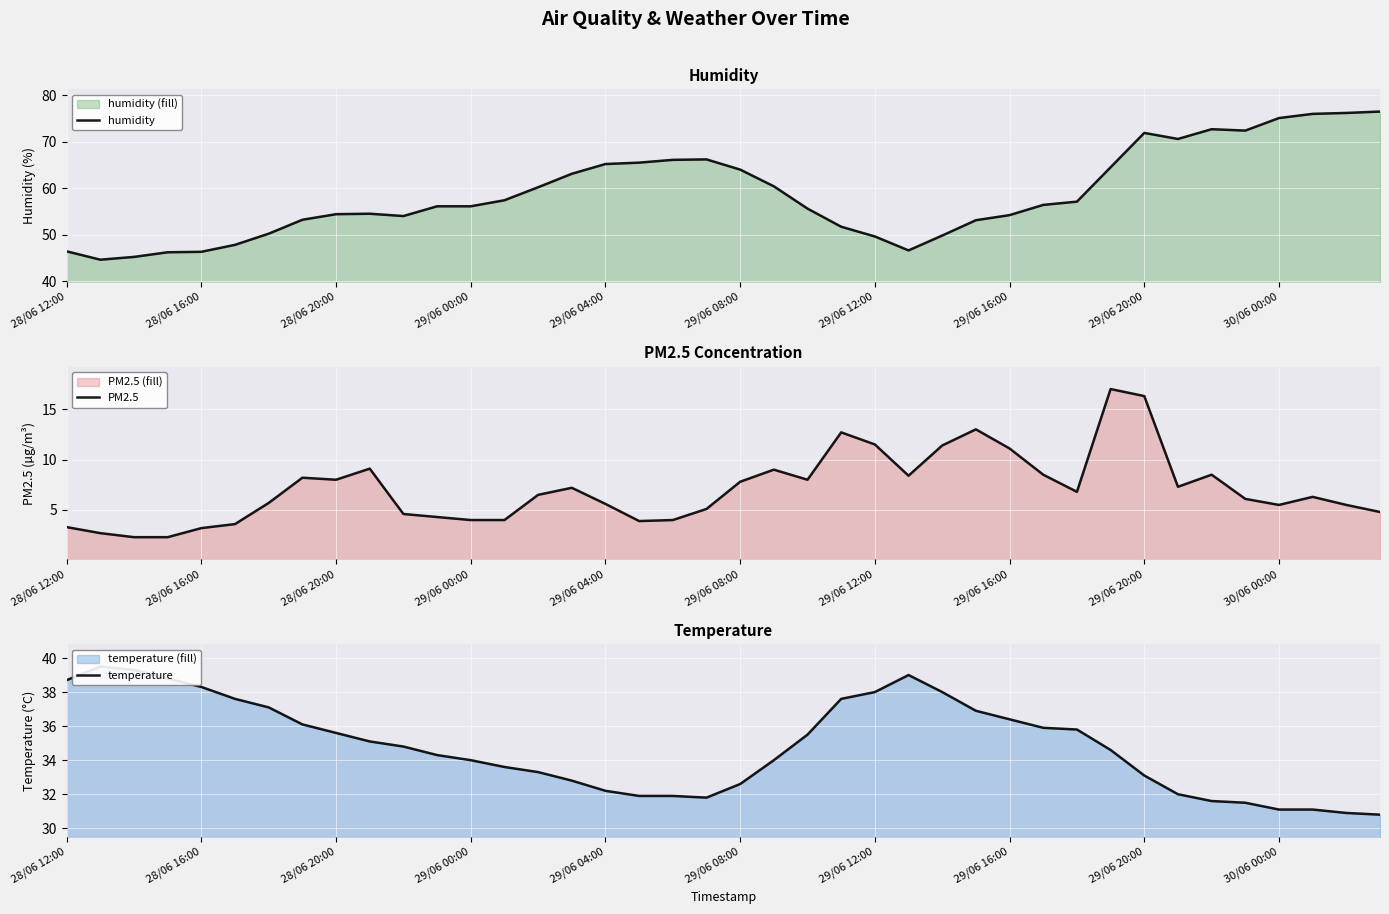

Is it true that humidity equals 65.2 at 29/06 04:00?

True